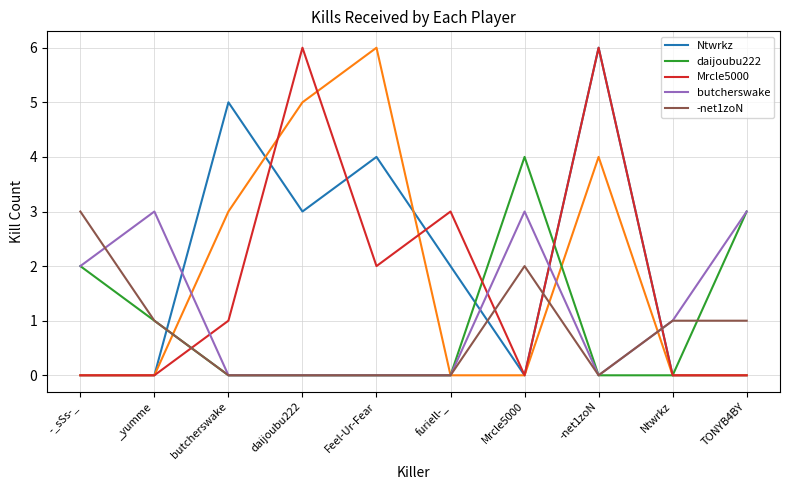

List the series in order of their peak value, lowest first.

butcherswake, -net1zoN, daijoubu222, Ntwrkz, Mrcle5000